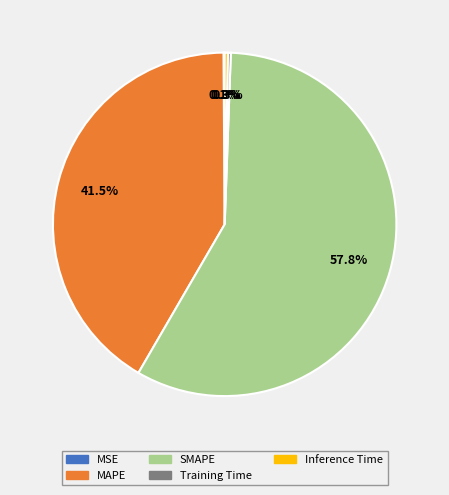

Do Inference Time and SMAPE together represent more than half of the pie?

Yes